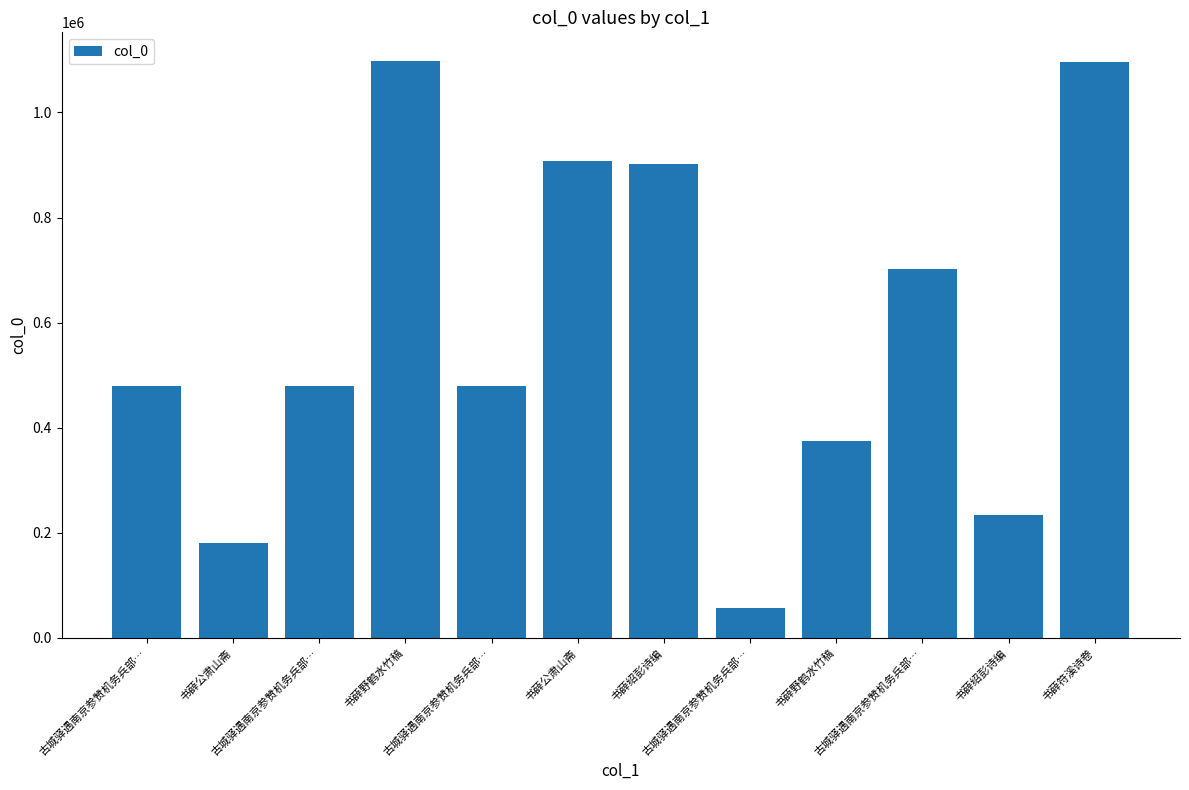

How many values are below 479196?

6